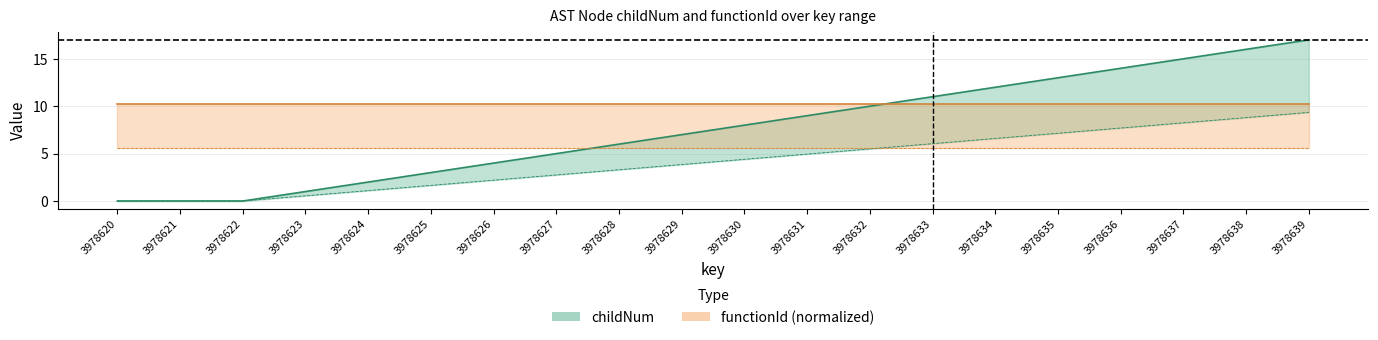

What is the sum of the values at 3978627 and 3978632?

15